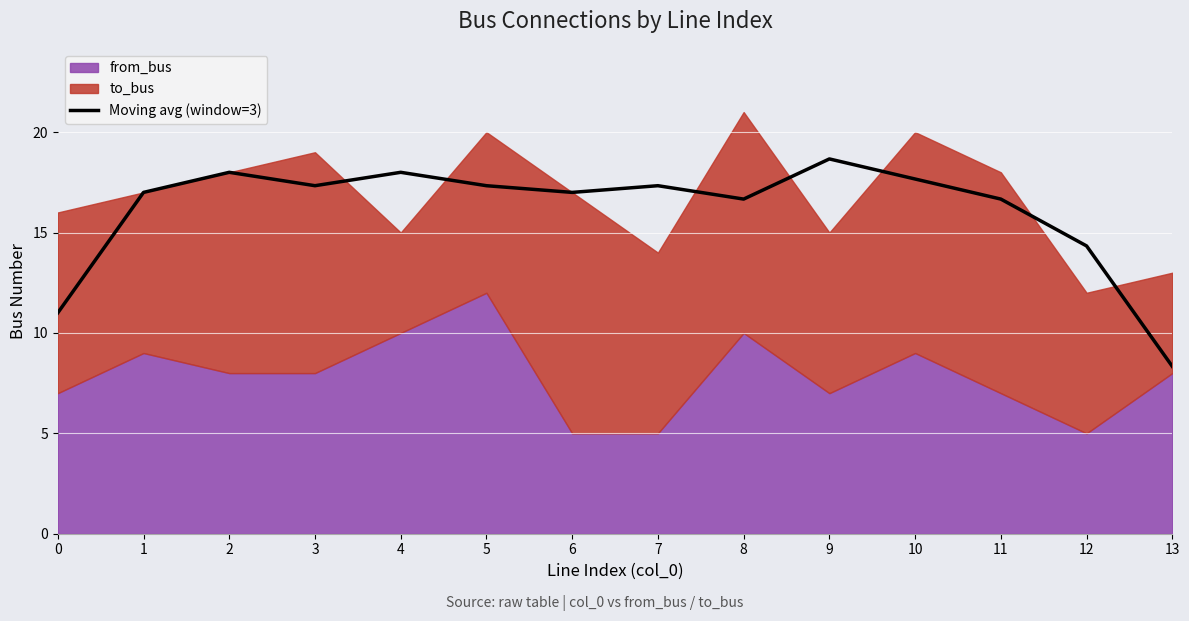

How many points are lower than both their immediate neighbors (excluding endpoints)?

3